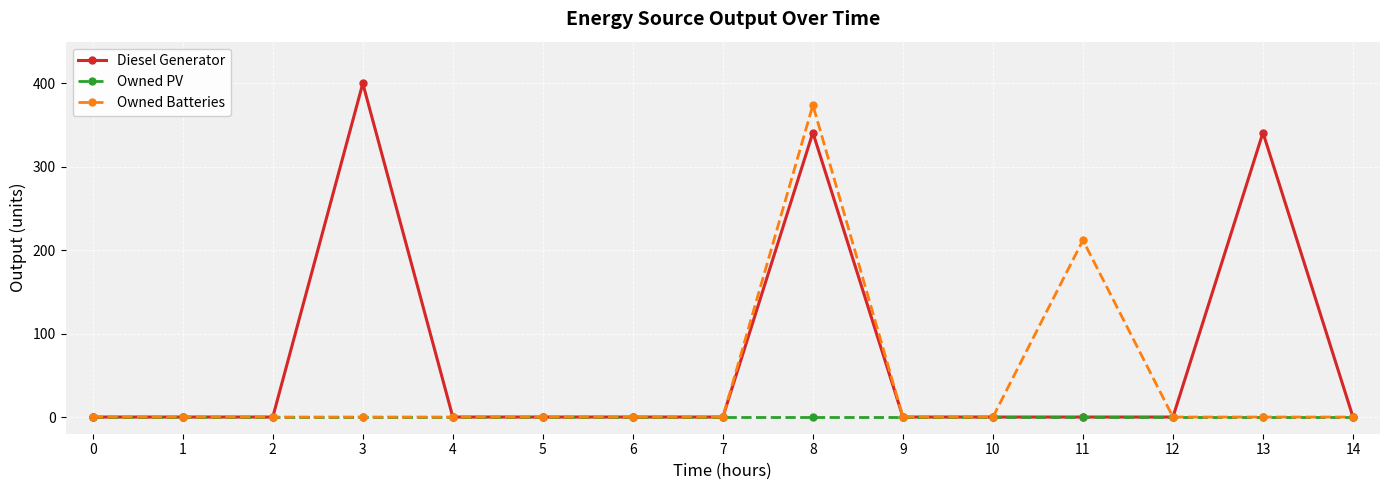

What is the difference between the second highest and second lowest values in the Owned Batteries series?

212